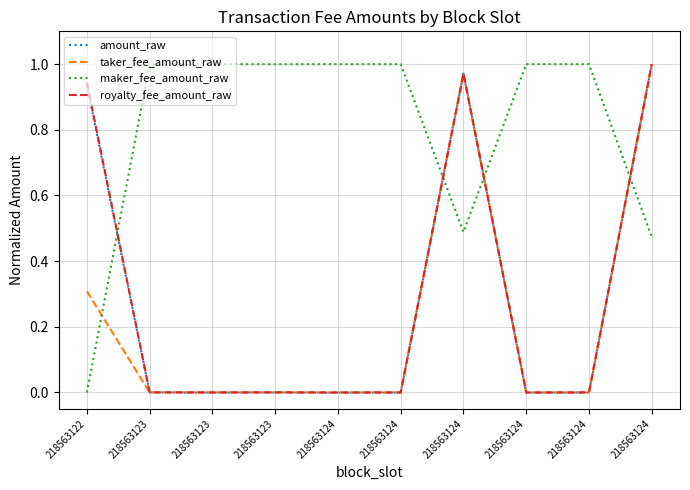

Reading left to right, extract all data points from this chart.

amount_raw: 0.9	0.0	0.0	0.0	0.0	0.0	1.0	0.0	0.0	1.0
taker_fee_amount_raw: 0.3	0.0	0.0	0.0	0.0	0.0	1.0	0.0	0.0	1.0
maker_fee_amount_raw: 0.0	1.0	1.0	1.0	1.0	1.0	0.5	1.0	1.0	0.5
royalty_fee_amount_raw: 0.9	0.0	0.0	0.0	0.0	0.0	1.0	0.0	0.0	1.0